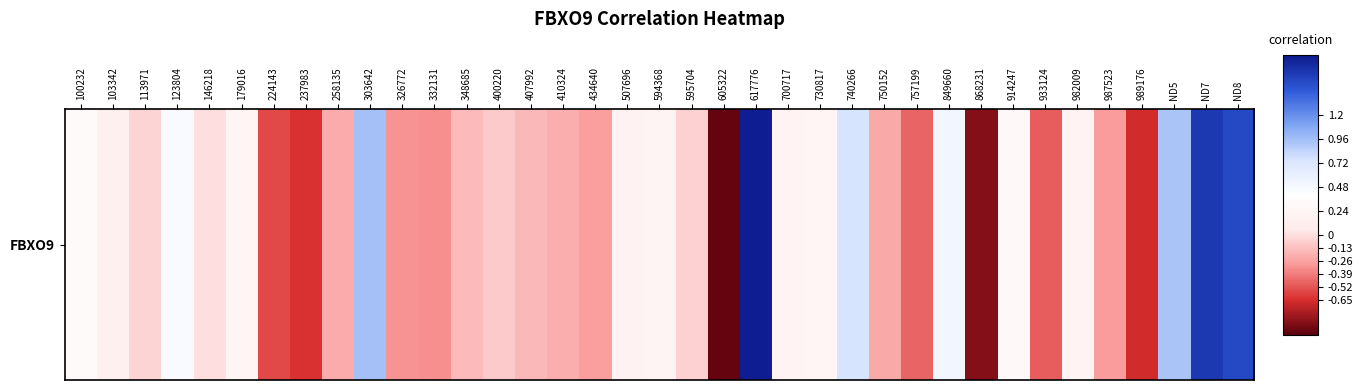

How many data points are less than 0?

20